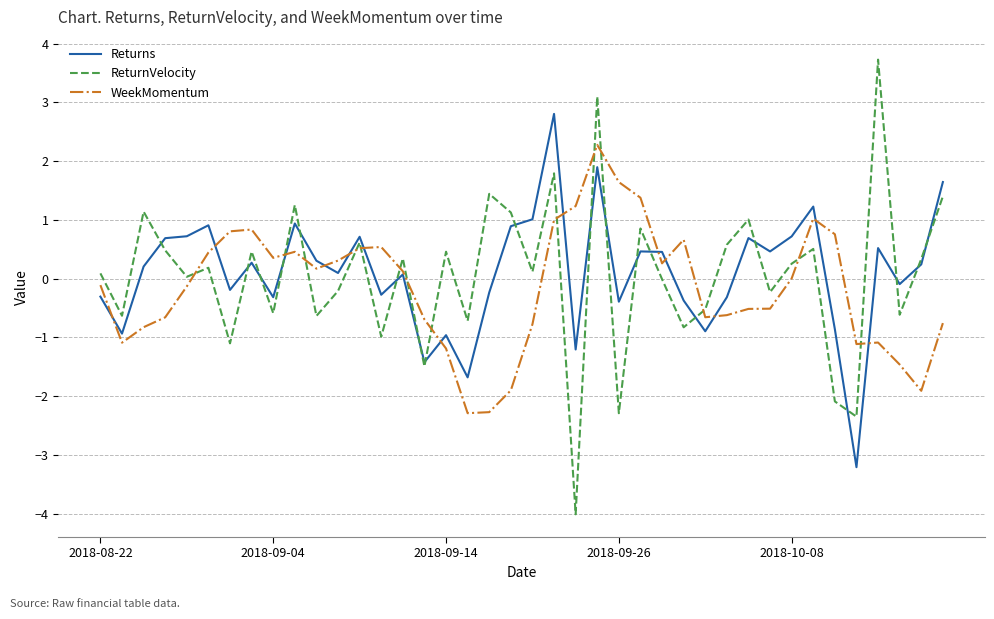

List the series in order of their peak value, highest first.

ReturnVelocity, Returns, WeekMomentum